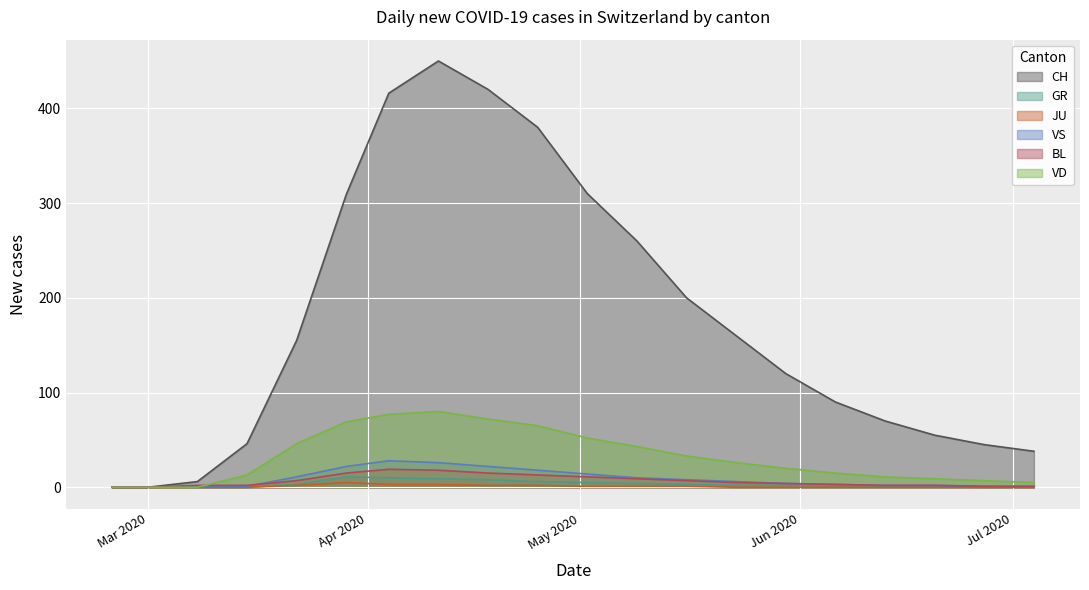

Which series has the largest total across all categories?

CH